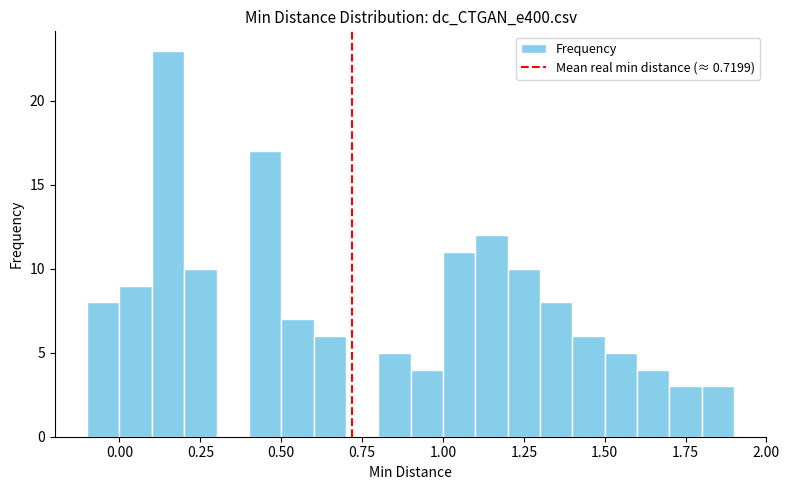

Around what value on the x-axis is the tallest bar? Give the approximate position of its centre, as read against the axis.

0.15